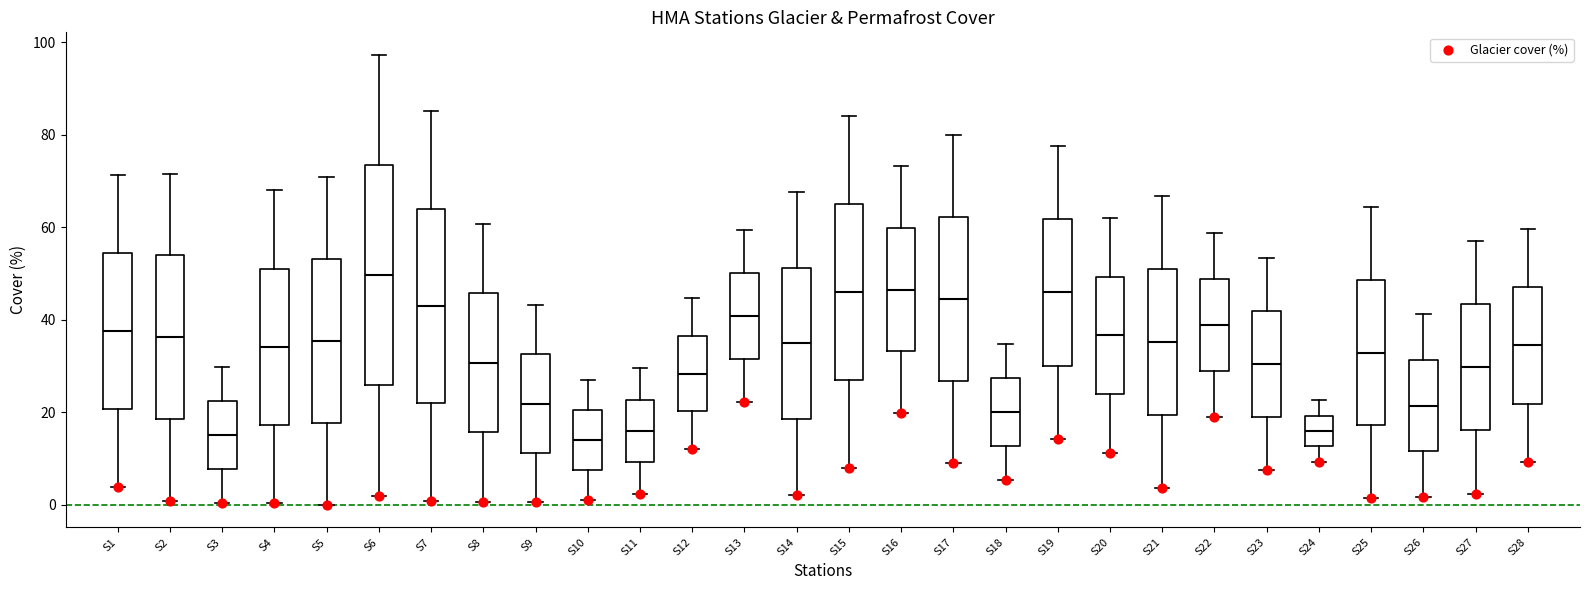

Where does the median line of the box for S15 sit on the y-axis? The values are not printed on the chart, so give them approximately, as read against the axis.

46